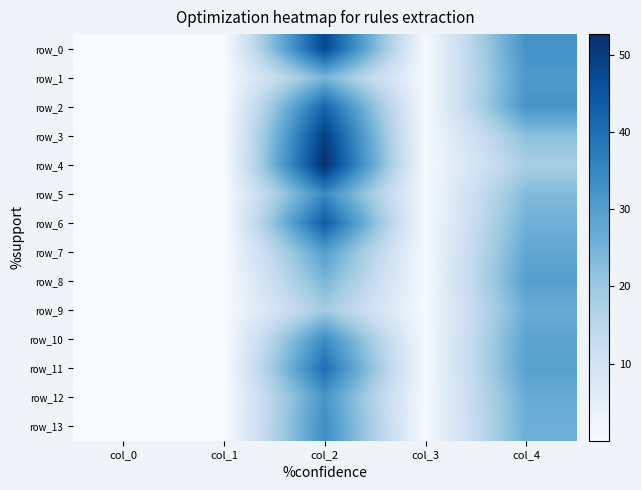

Reading right to left, extract all data points from this chart.

row_0: 32.6	0.6	47.8	0.0	0.0
row_1: 31.2	0.7	24.8	0.0	0.0
row_2: 32.2	0.7	42.0	0.0	0.0
row_3: 22.3	0.7	49.4	0.0	0.0
row_4: 18.0	0.6	52.7	0.0	0.0
row_5: 23.5	0.6	34.6	0.0	0.0
row_6: 25.7	0.6	43.8	0.0	0.0
row_7: 28.0	0.7	30.0	0.0	0.0
row_8: 29.8	0.7	24.6	0.0	0.0
row_9: 26.7	0.6	19.1	0.0	0.0
row_10: 28.7	0.7	33.9	0.0	0.0
row_11: 29.4	0.6	40.0	0.0	0.0
row_12: 26.8	0.6	32.0	0.0	0.0
row_13: 26.1	0.6	33.7	0.0	0.0